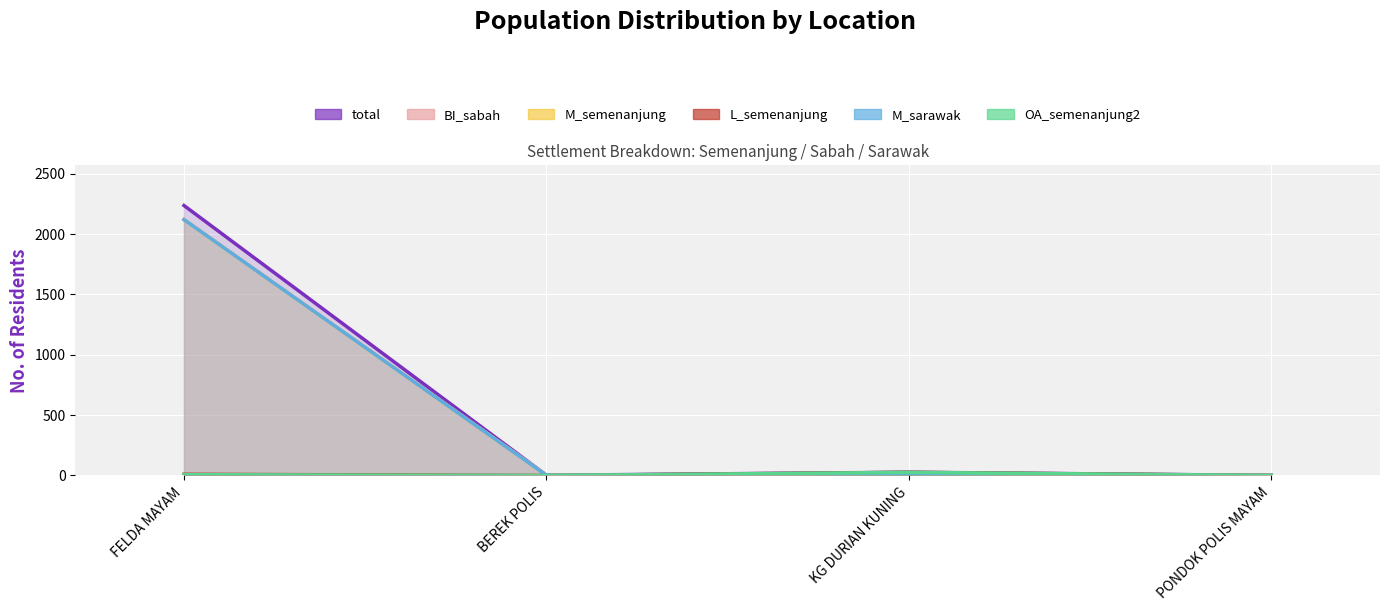

How many categories are shown in the chart?

4